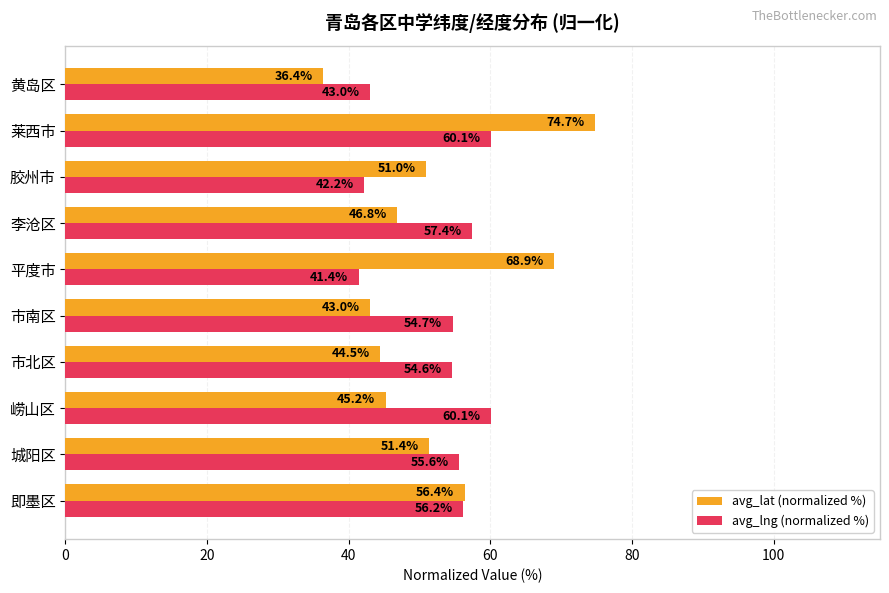

What is the sum of the avg_lng (normalized %) values at 市南区 and 黄岛区?

97.7